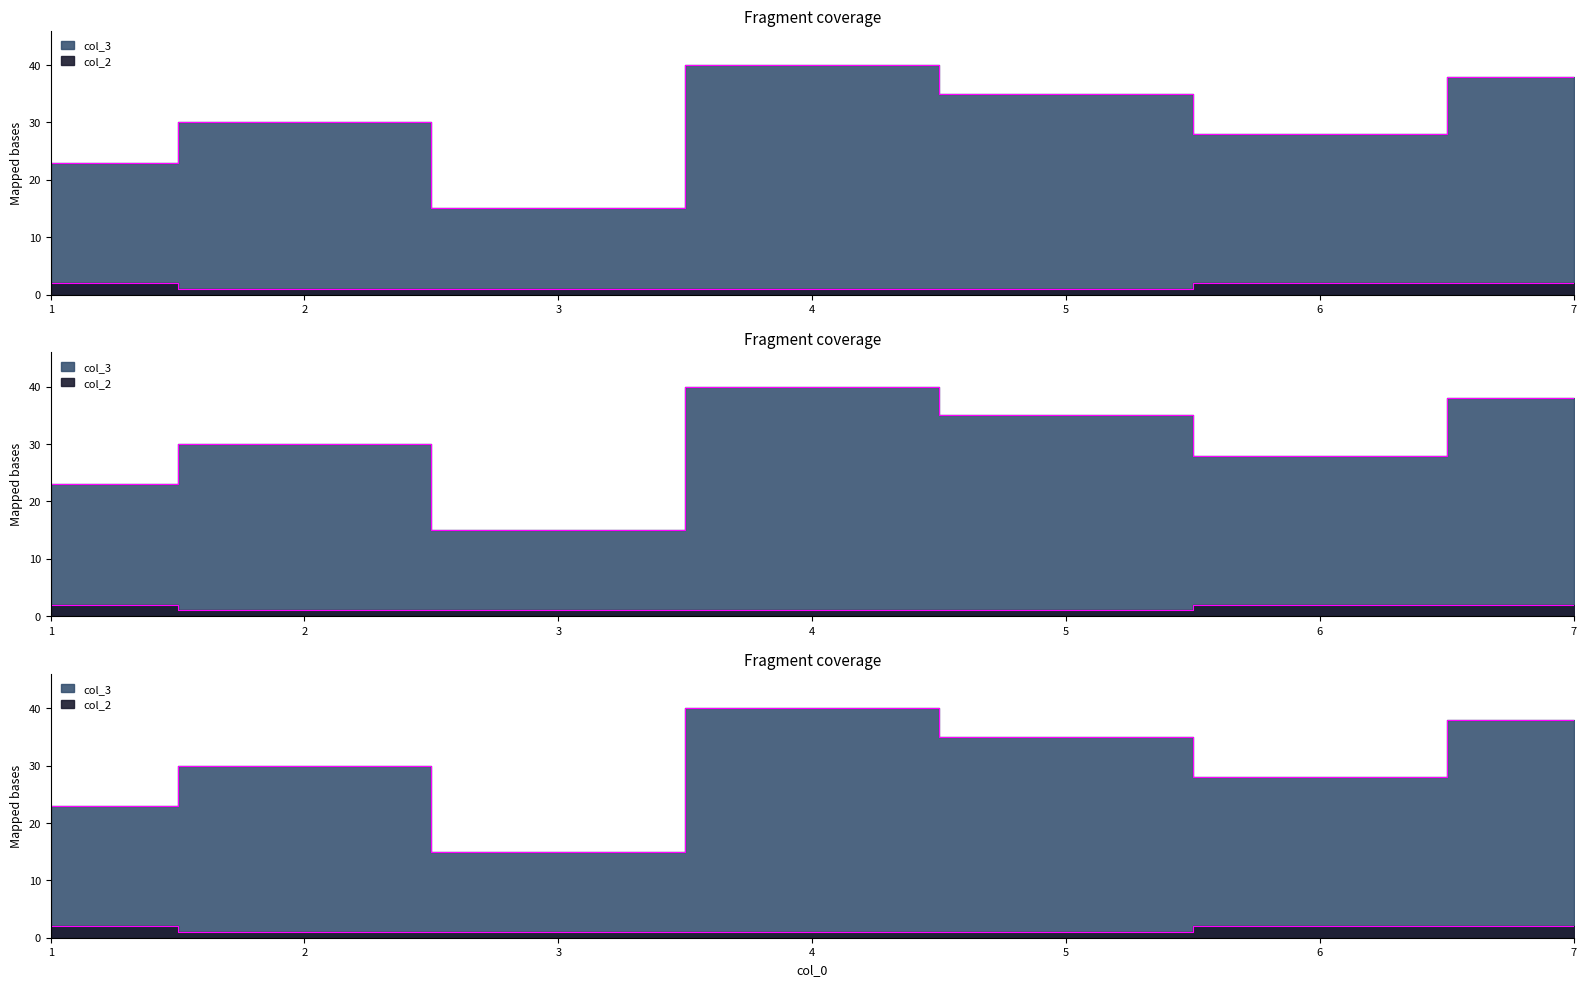

At how many categories does at least one series exceed 8?

7